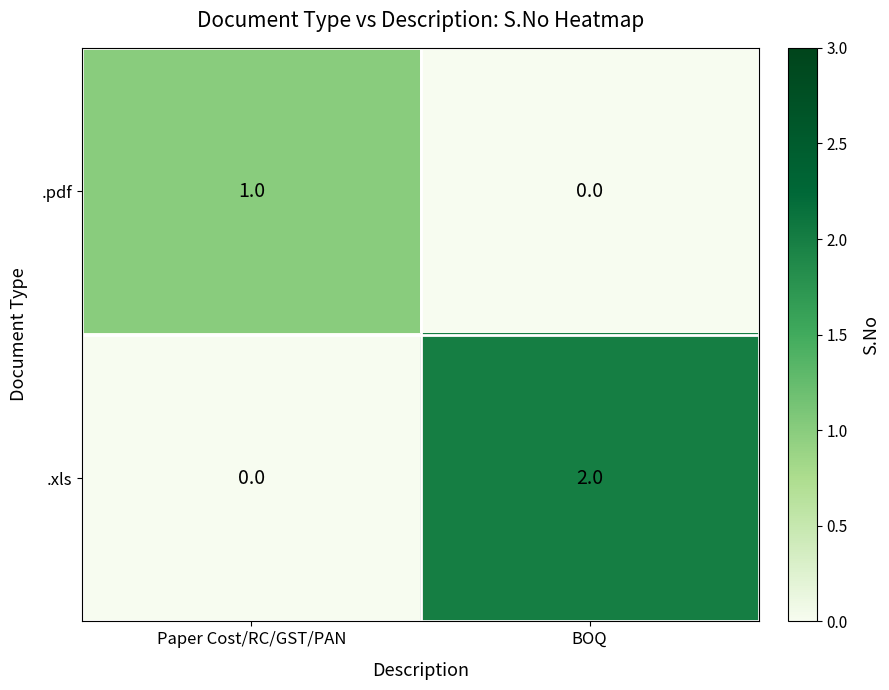

True or false: .xls has a value of 1 at BOQ.

False